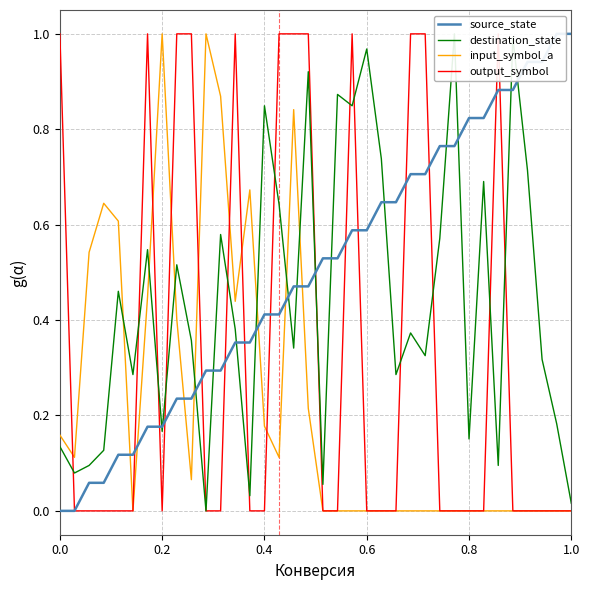

Which series has the largest range (max minus min)?

source_state